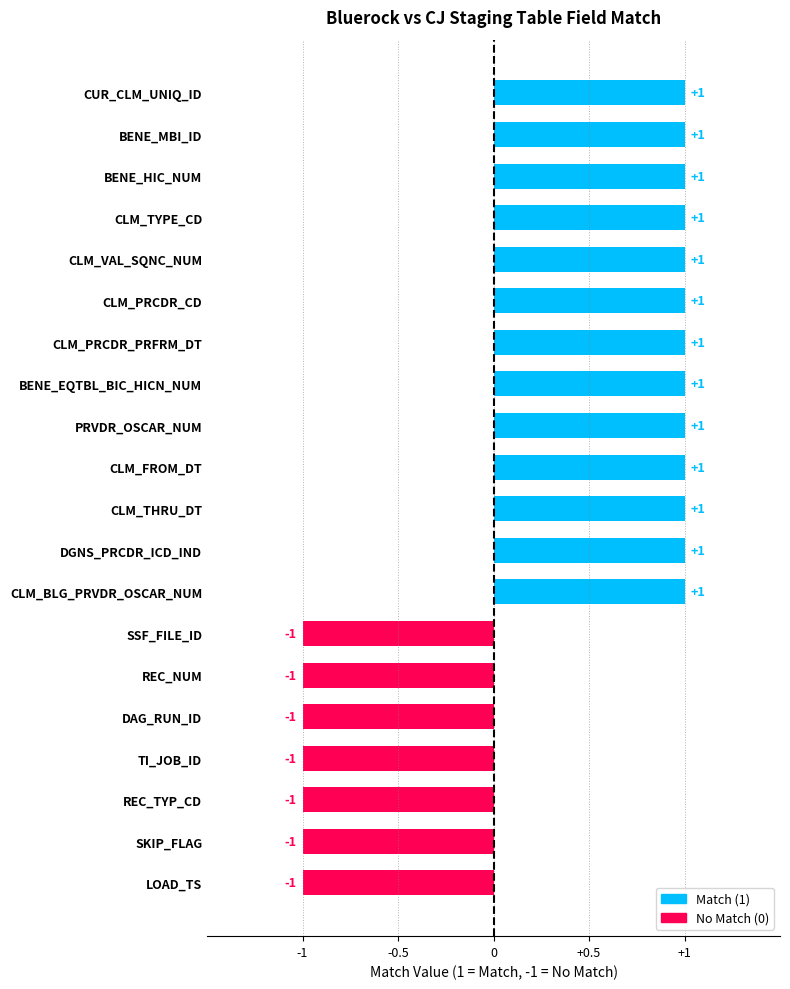

How many values are below 1?

7